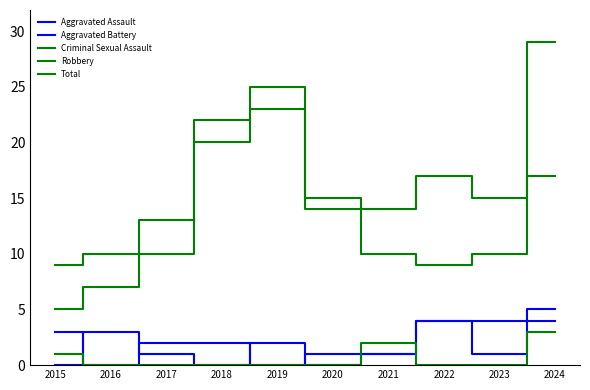

At how many categories does at least one series exceed 16?

4